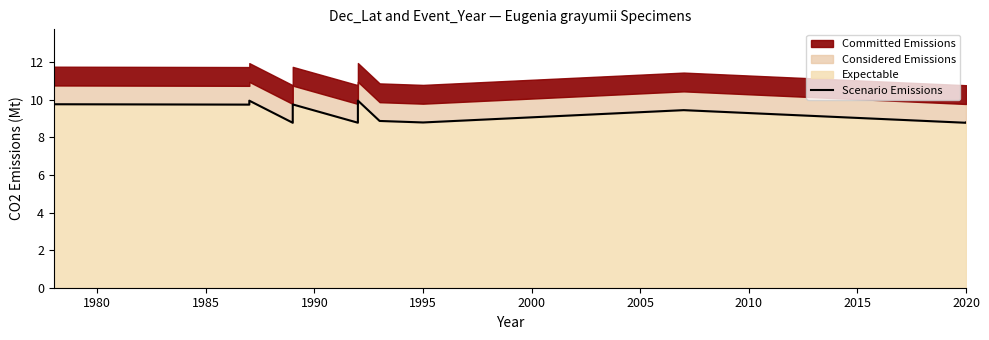

What is the difference between the values at 1995 and 1985?

1.0